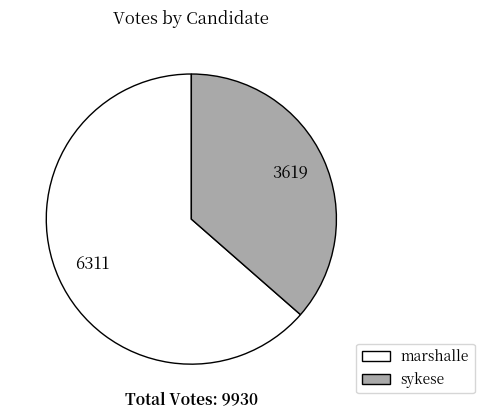

Do marshalle and sykese together represent more than half of the pie?

Yes